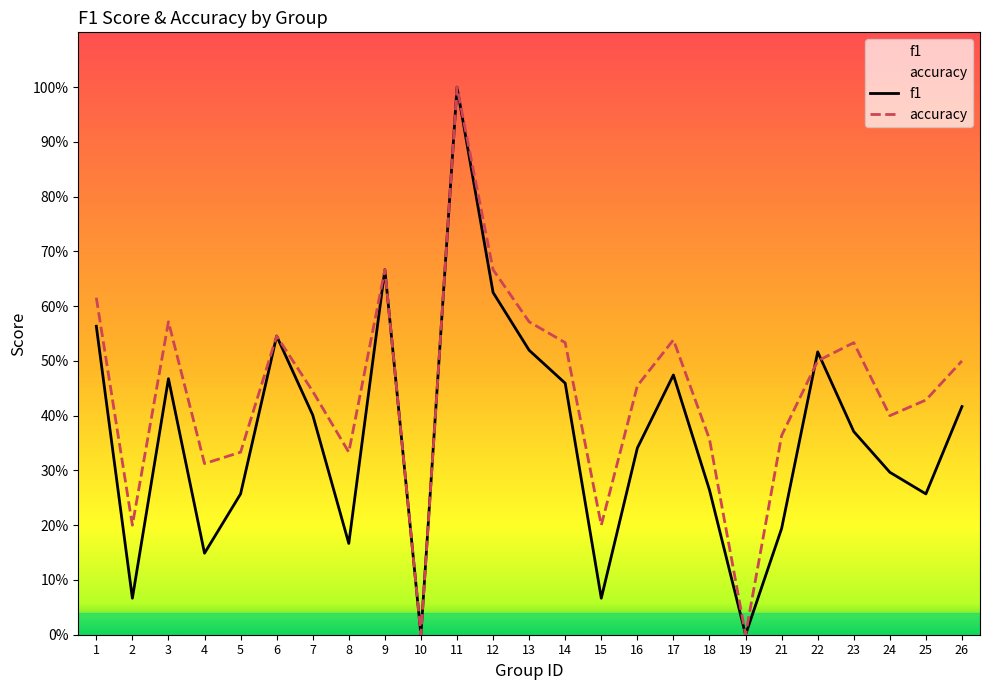

Which category has the highest value in the f1 series?

11